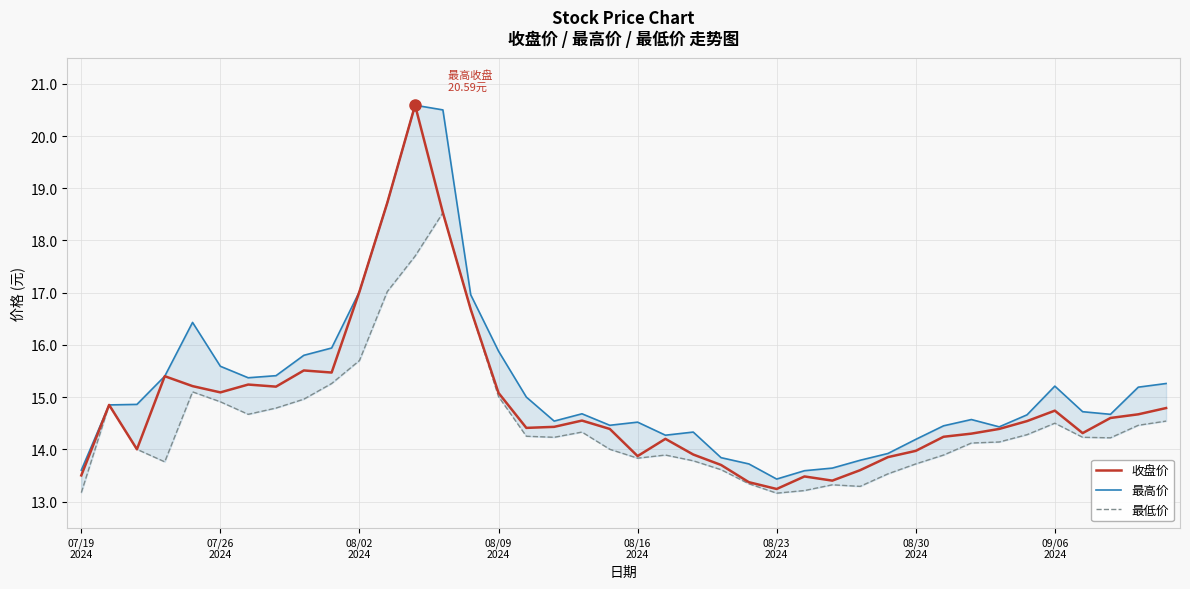

What is the difference between the second highest and minimum values in the 最低价 series?

4.5